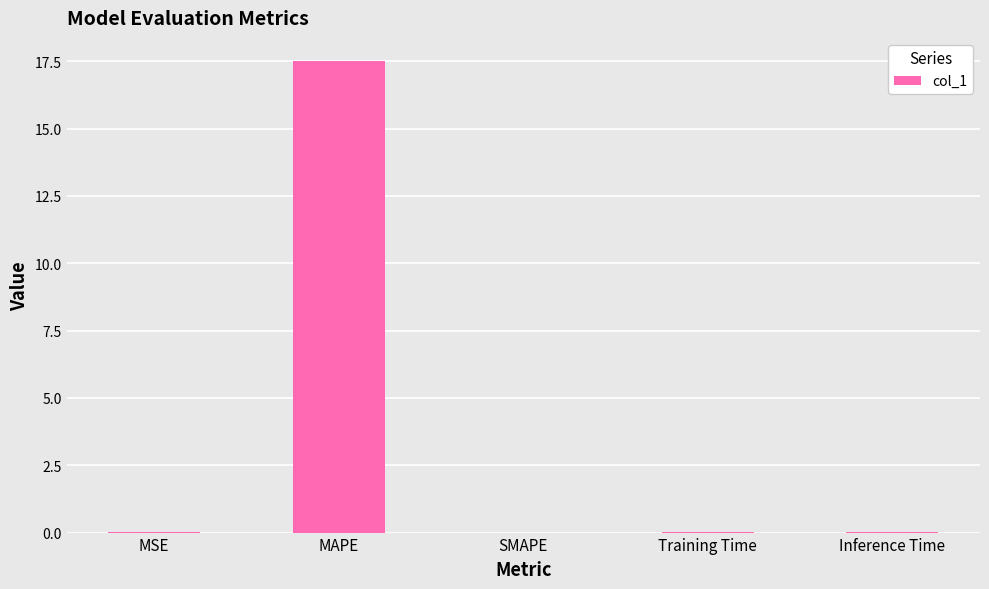

True or false: the data shows 6.3 at SMAPE.

False